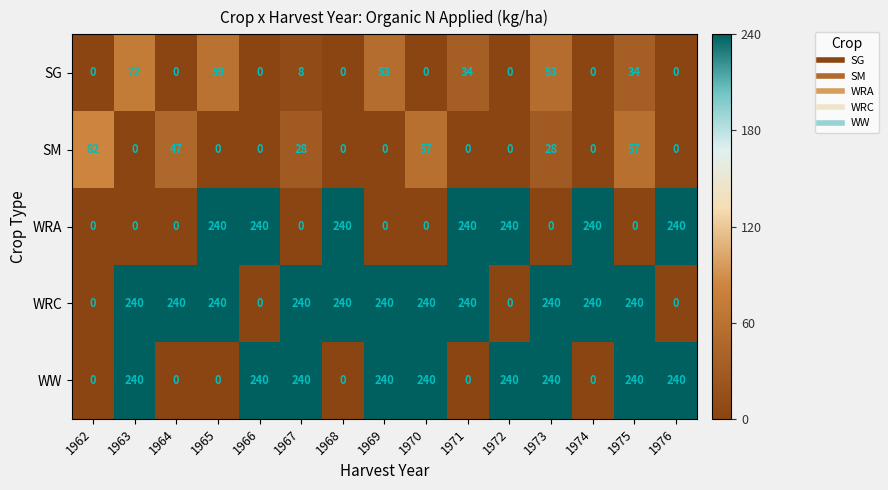

What is the maximum value for WRA?

240